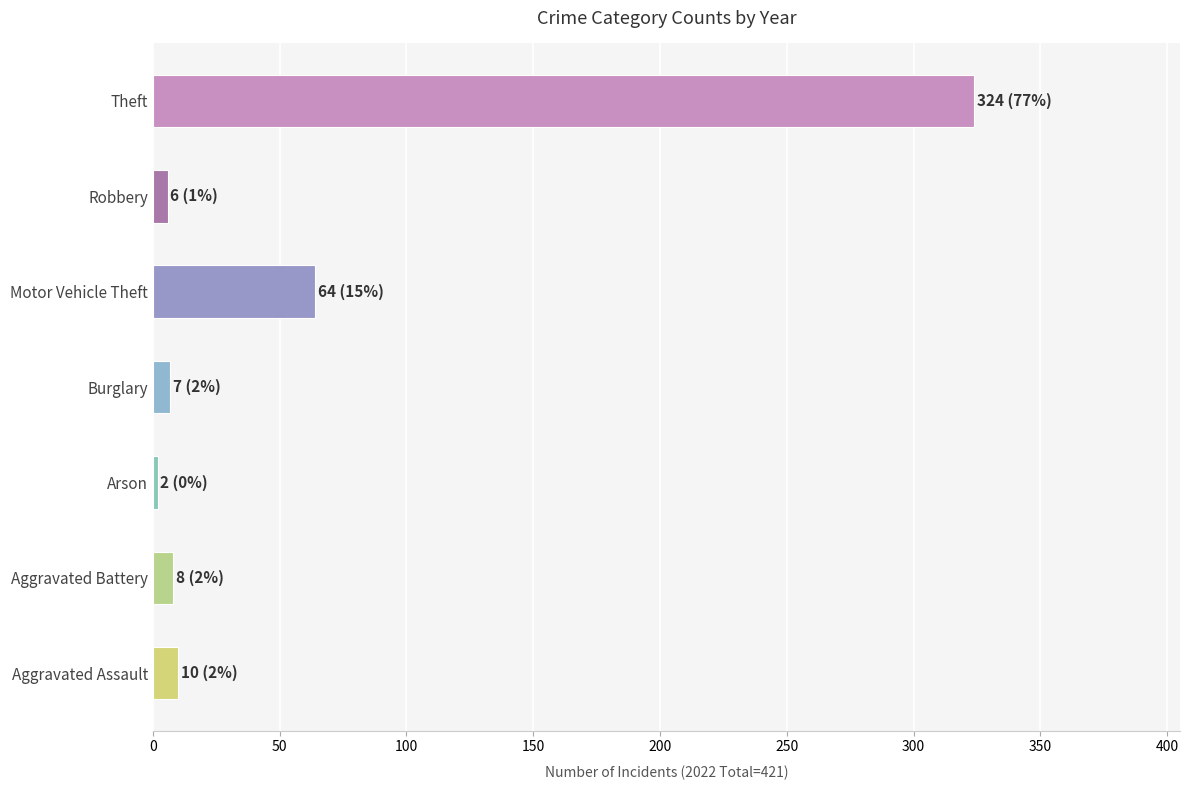

At which label is the value closest to 163?

Motor Vehicle Theft